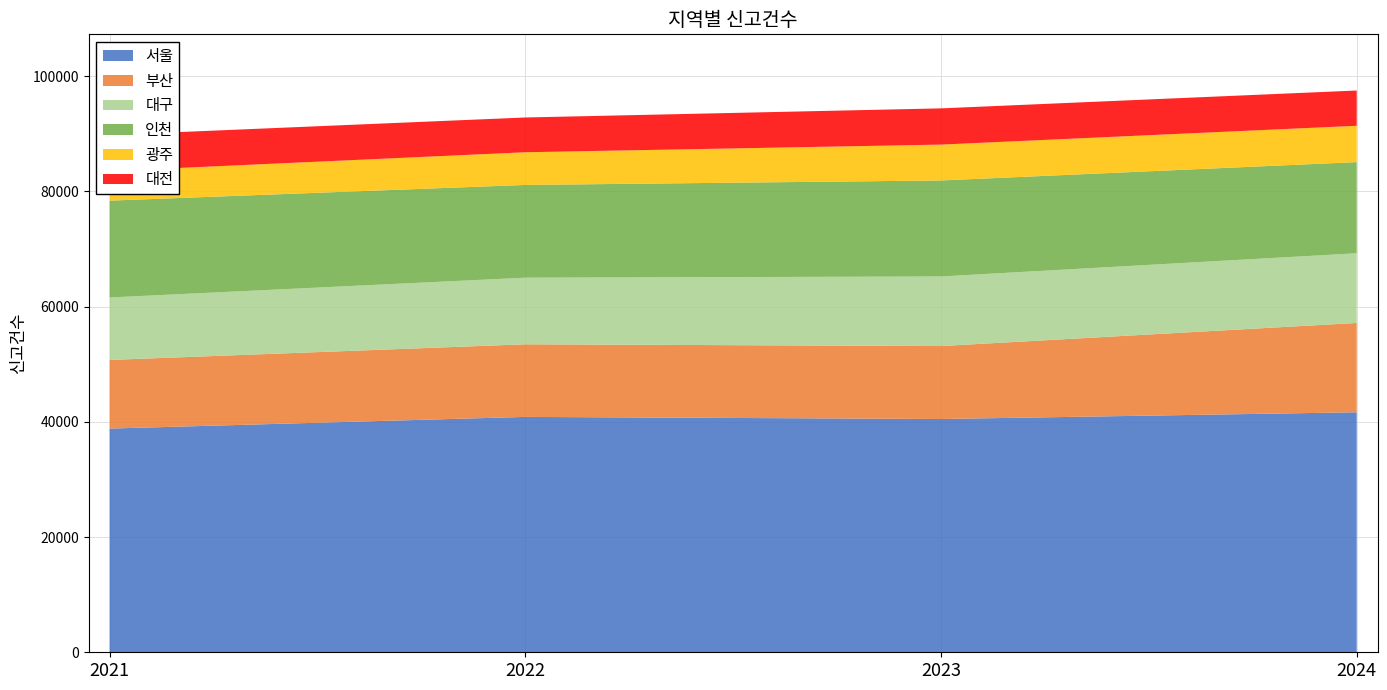

Reading left to right, list all the values displayed in this chart.

서울: 38826	40853	40488	41657
부산: 11912	12602	12662	15501
대구: 10841	11560	12076	12094
인천: 16808	16098	16663	15822
광주: 5125	5672	6224	6306
대전: 6265	6035	6289	6121